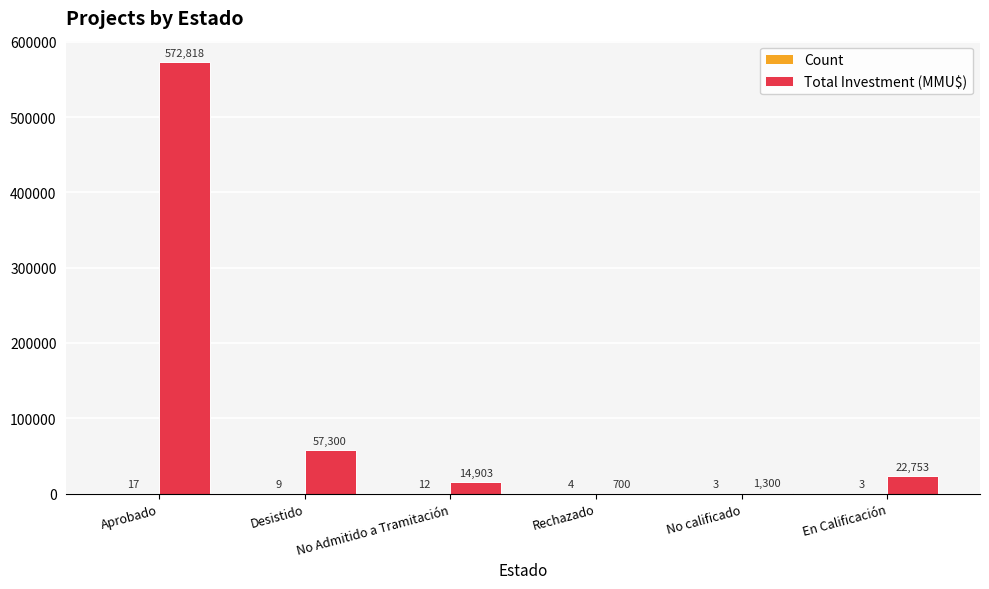

Between No calificado and En Calificación, which series saw the biggest shift?

Total Investment (MMU$)